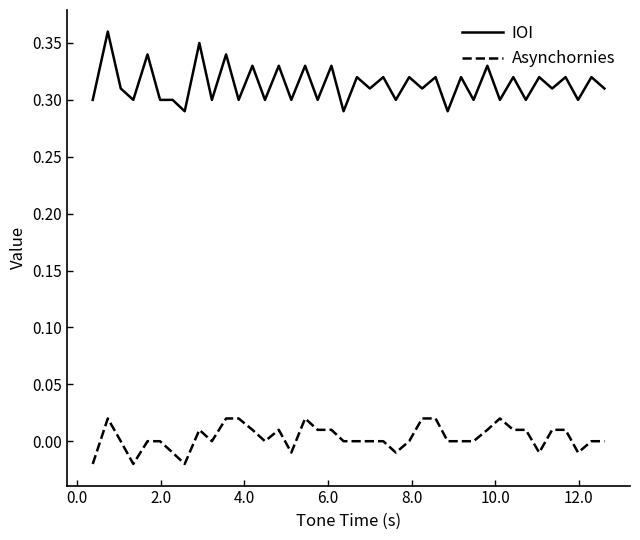

Which series has the widest spread of values?

IOI